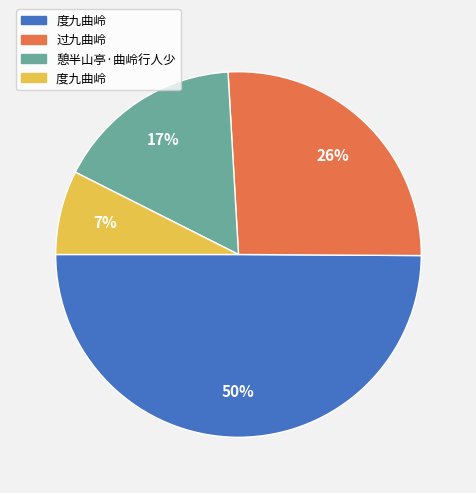

To the nearest percent, what is the average slice percentage?

25%